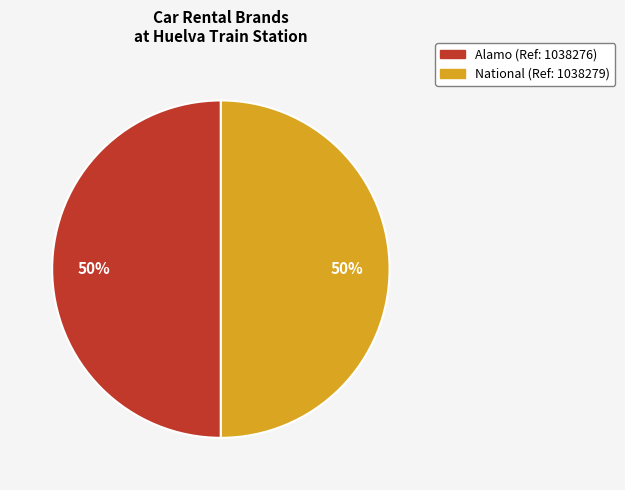

To the nearest percent, what is the average slice percentage?

50%